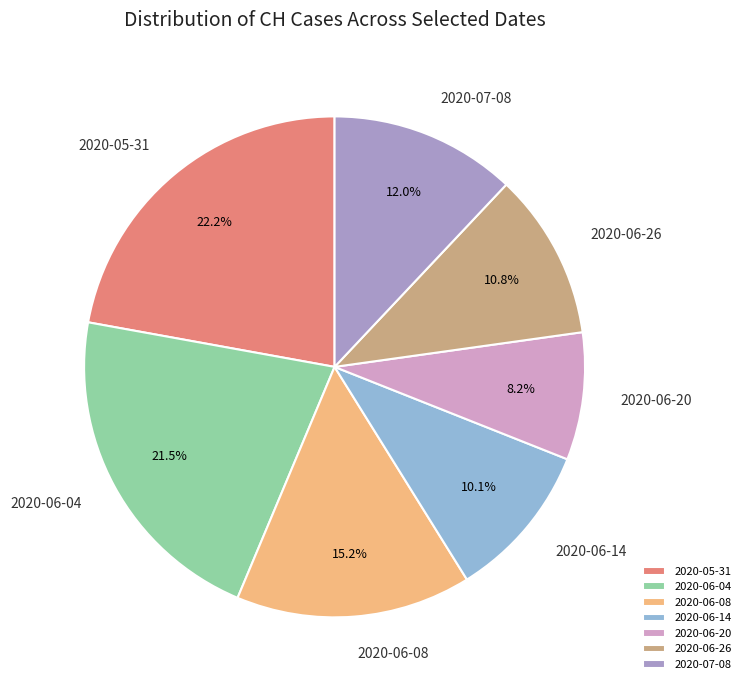

Approximately how many times larger is the value at 2020-07-08 compared to 2020-06-20?

1.5